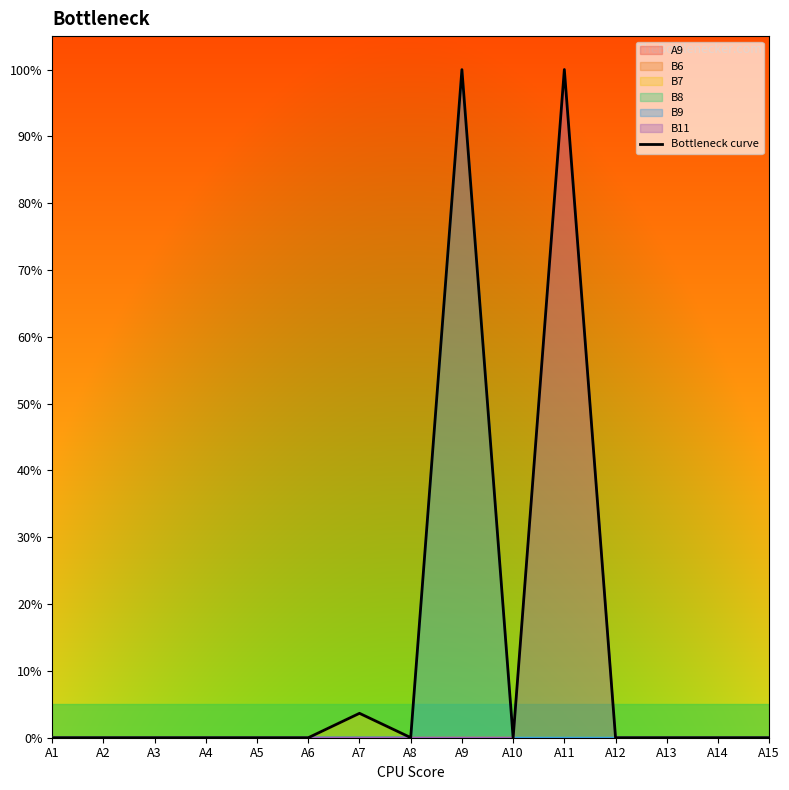

Reading left to right, what are all the values shown in this chart?

0.0	0.0	0.0	0.0	0.0	0.0	0.0	0.0	1.0	0.0	1.0	0.0	0.0	0.0	0.0